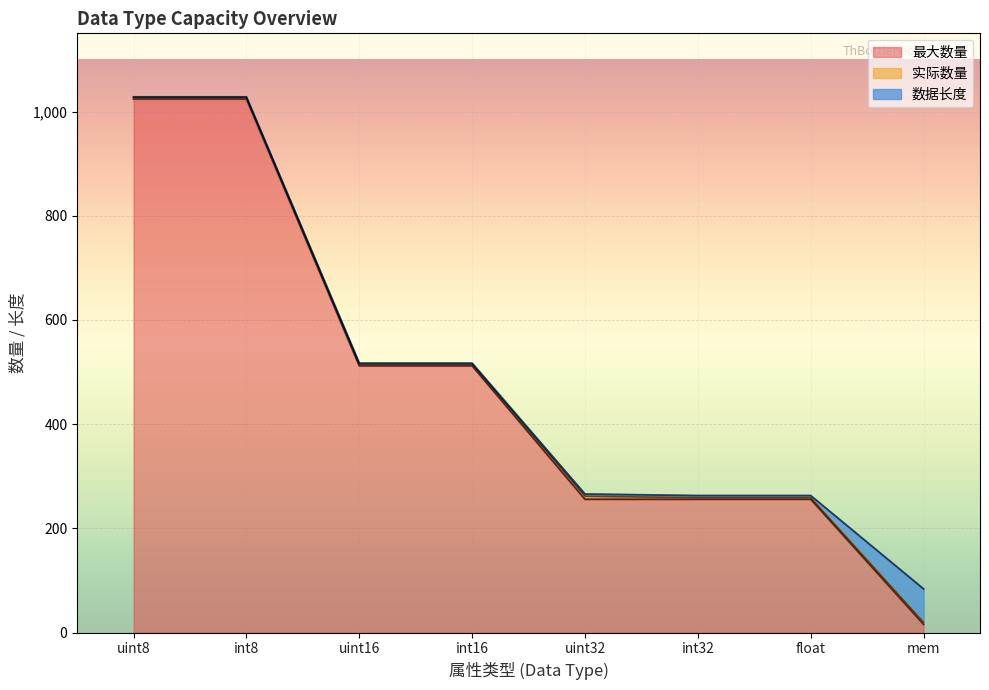

Reading left to right, what are all the values shown in this chart?

最大数量: 1024	1024	512	512	256	256	256	16
实际数量: 3	3	3	3	6	3	3	4
数据长度: 1	1	2	2	4	4	4	64